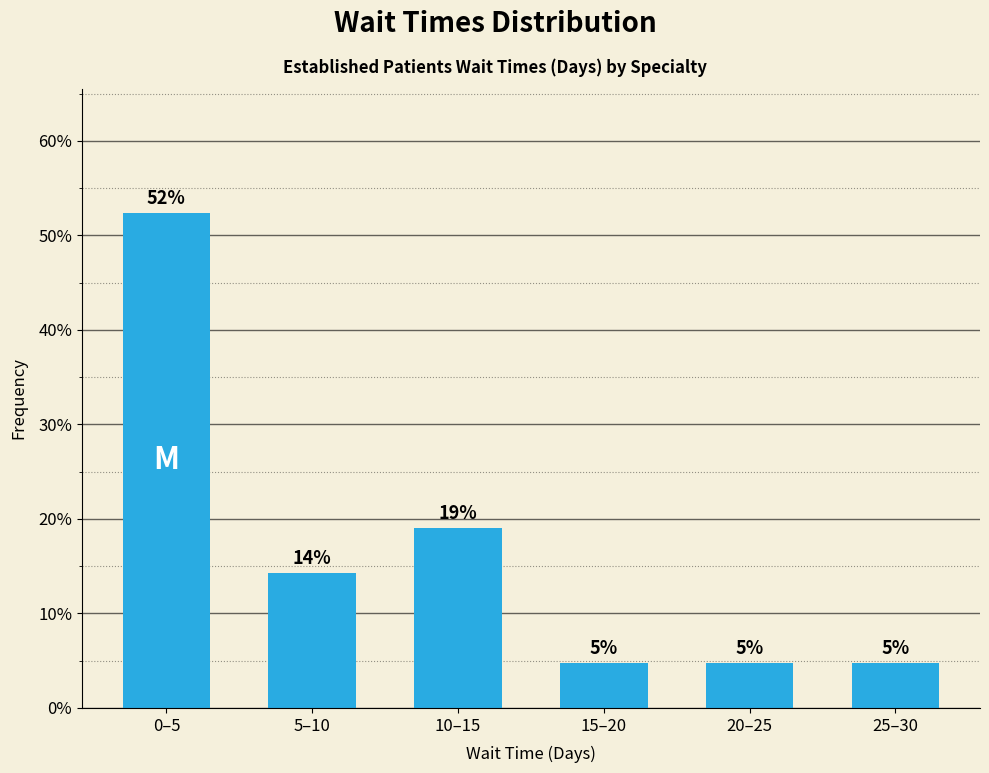

How many bars are there in total?

6